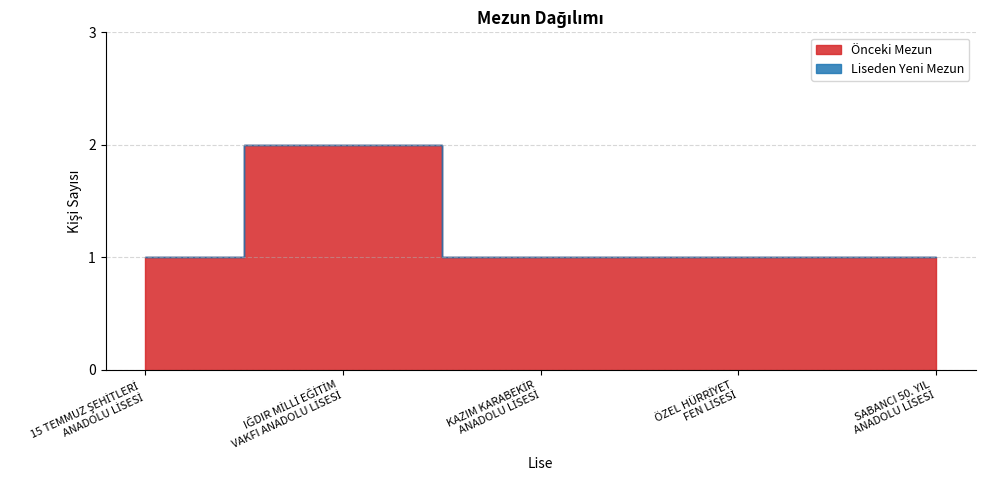

What are all the series names shown in the legend?

Önceki Mezun, Liseden Yeni Mezun